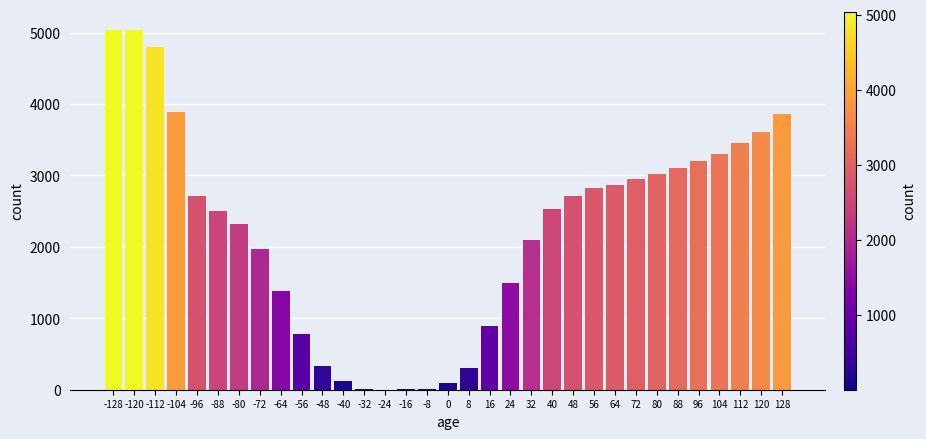

The value at 104 is 4835.3. True or false?

False